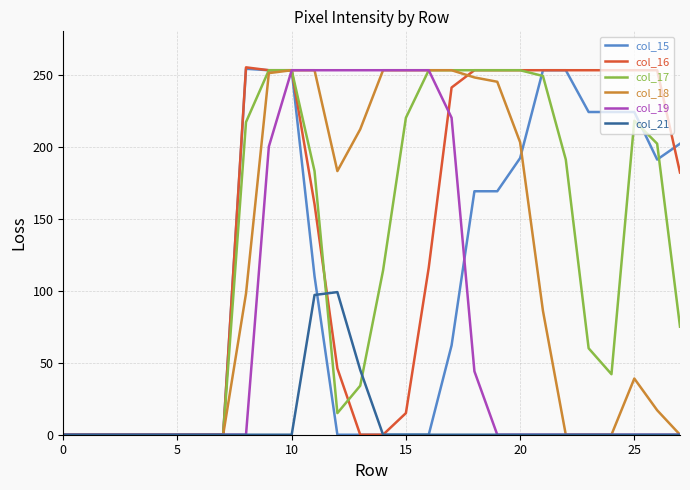

What is the greatest value displayed?

255